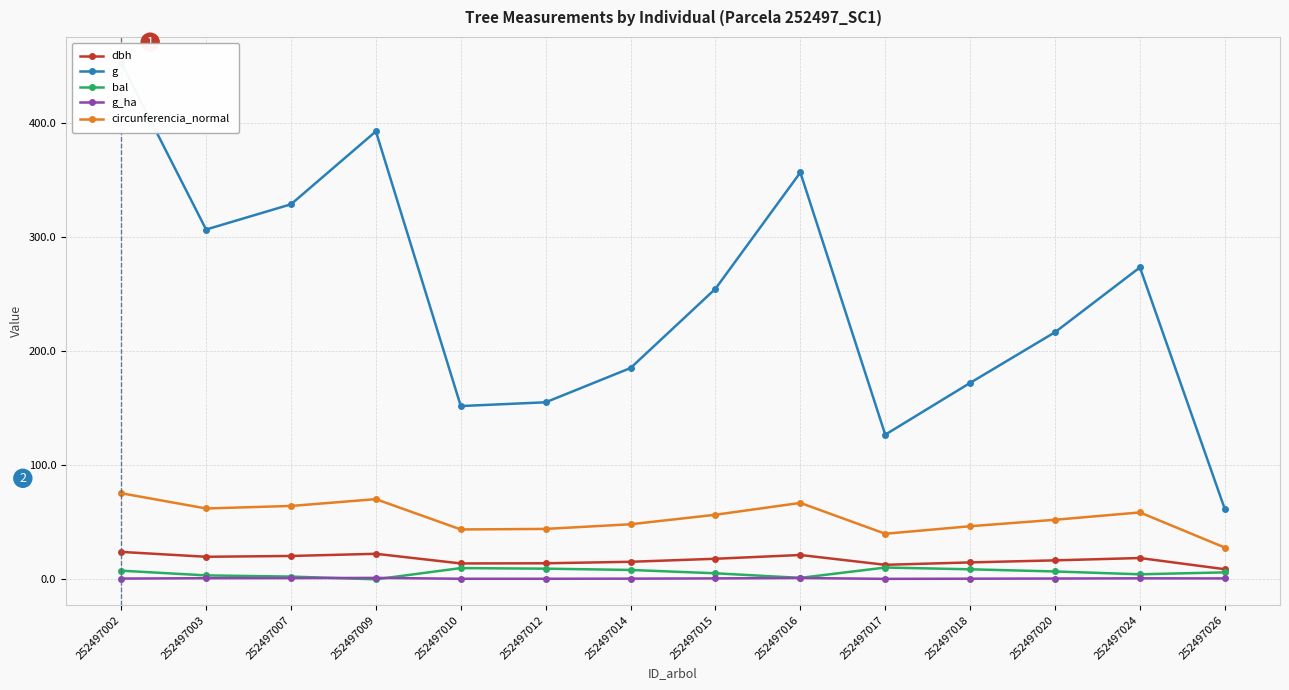

Read the g value at 252497014.

185.1